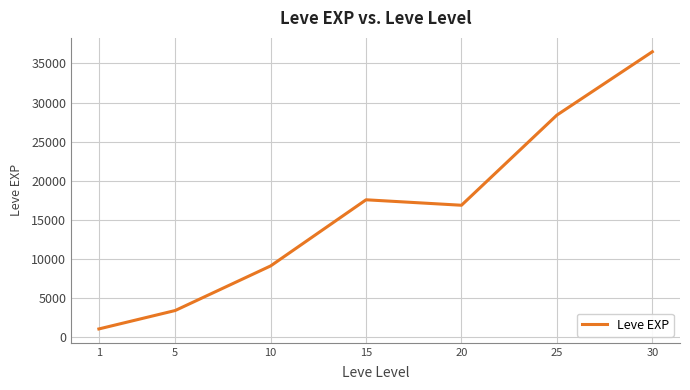

Which category has the highest value across all series?

30